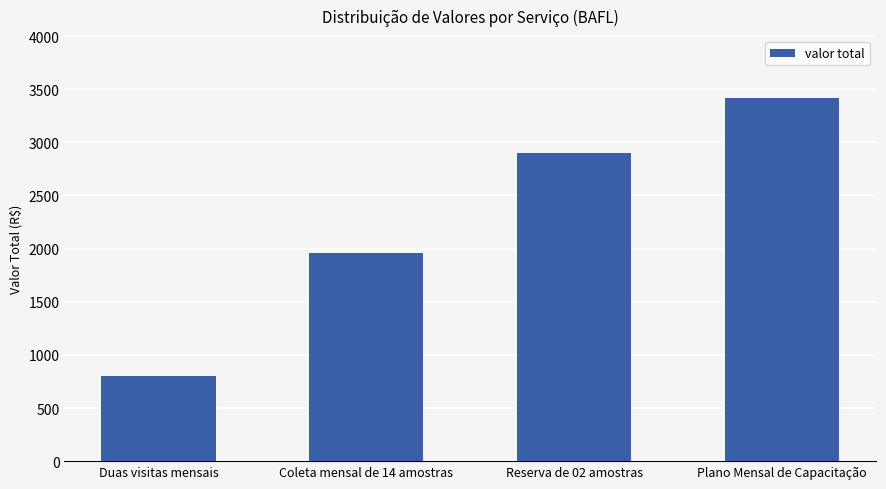

What is the label of the 4th bar from the right?

Duas visitas mensais